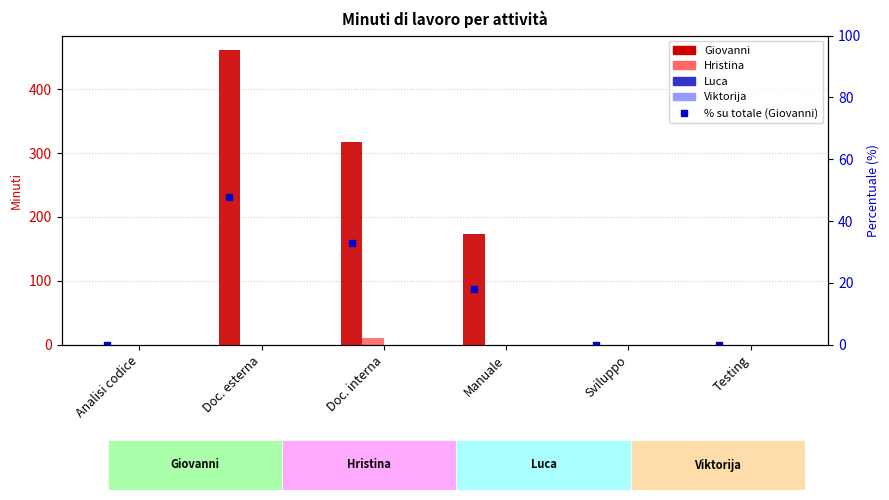

Which has a higher value, Sviluppo or Analisi codice?

Sviluppo